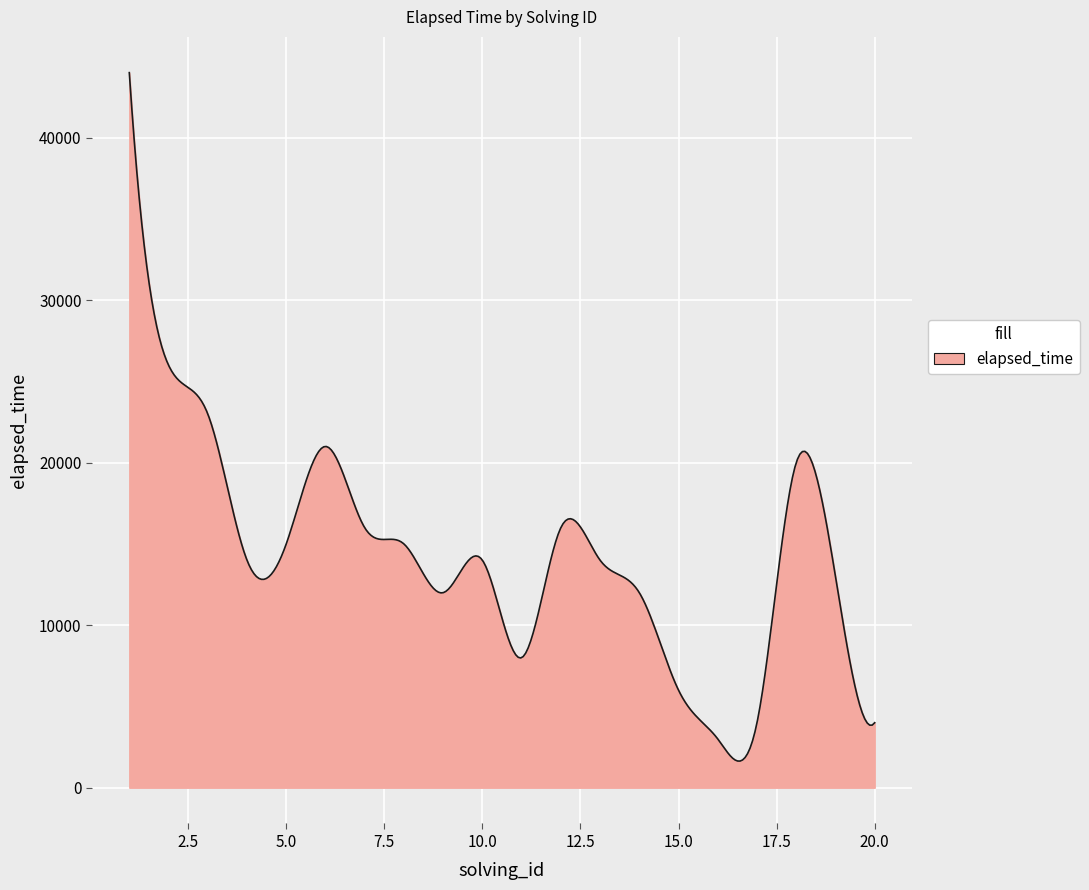

What is the difference between the maximum and minimum values?

42360.0